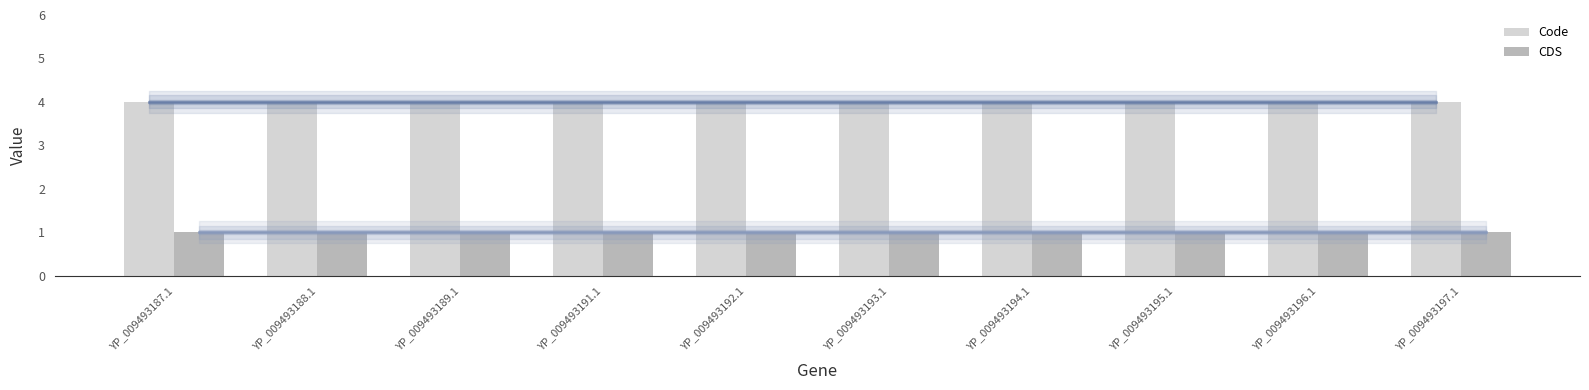

Is the value of Code at YP_009493196.1 greater than the value of CDS at YP_009493197.1?

Yes